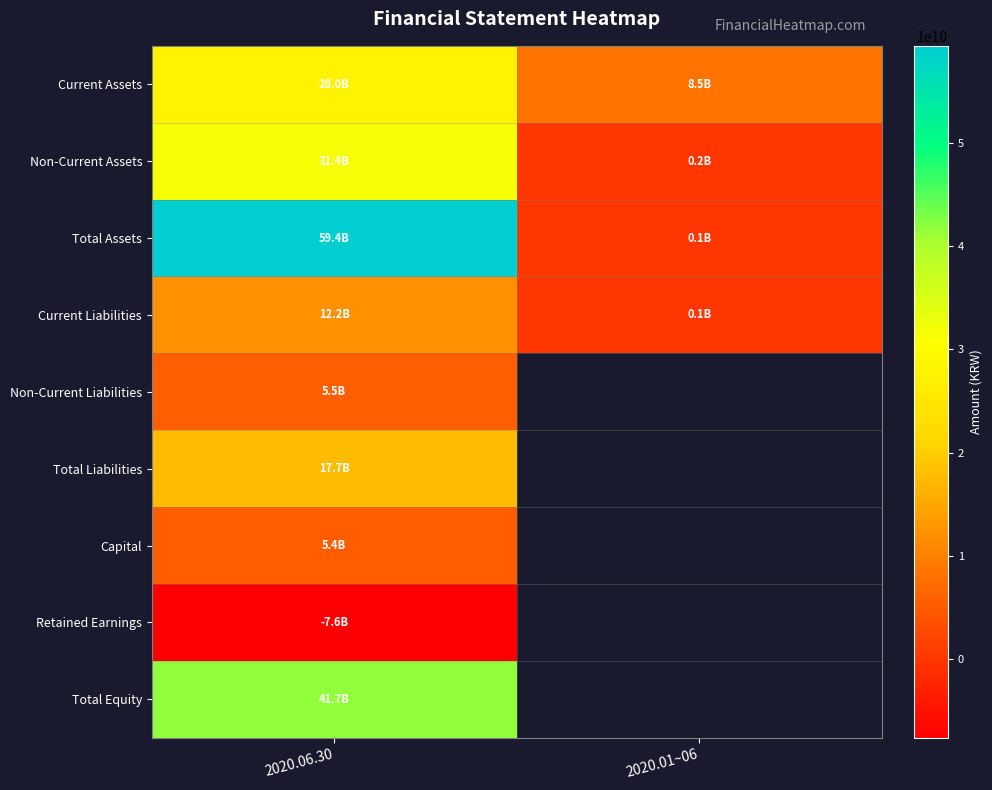

What is the greatest value displayed?

59412112221.0